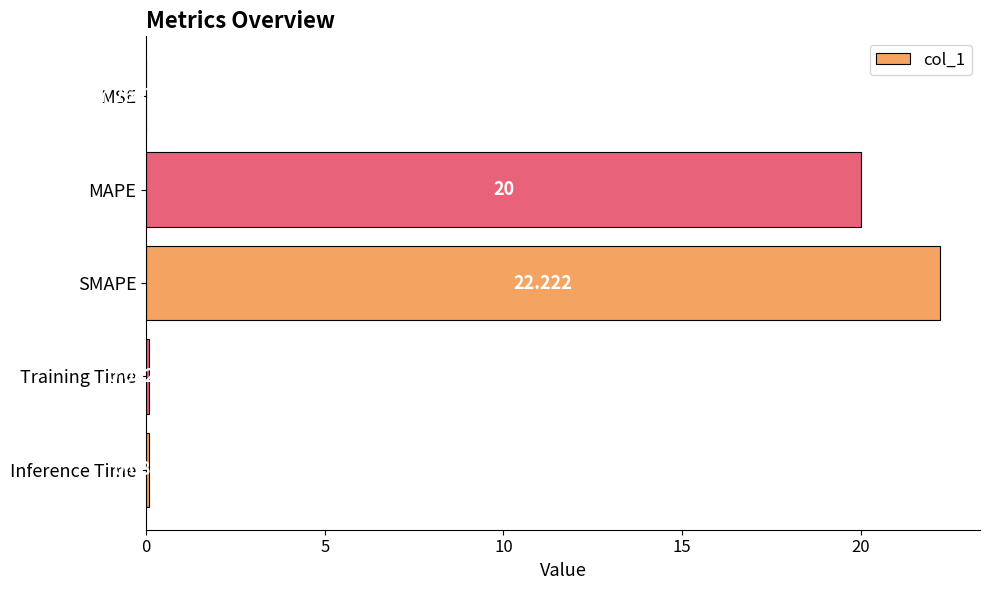

Which label corresponds to the largest value in the chart?

SMAPE